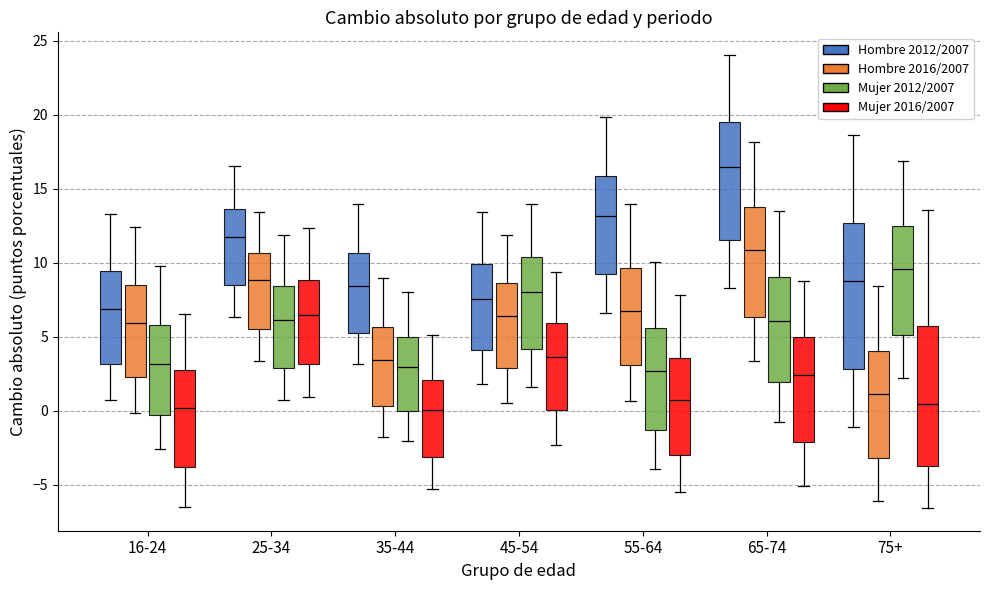

Where does the lower whisker of the box for 16-24 (Hombre 2016/2007) end on the y-axis? The values are not printed on the chart, so give them approximately, as read against the axis.

0.0